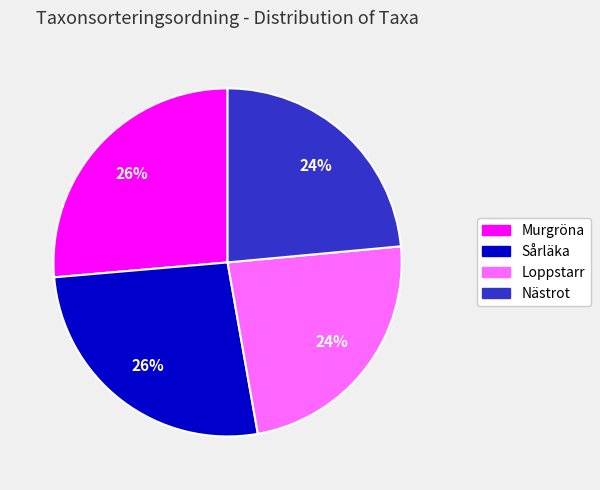

The Sårläka slice represents 26% of the pie. True or false?

True